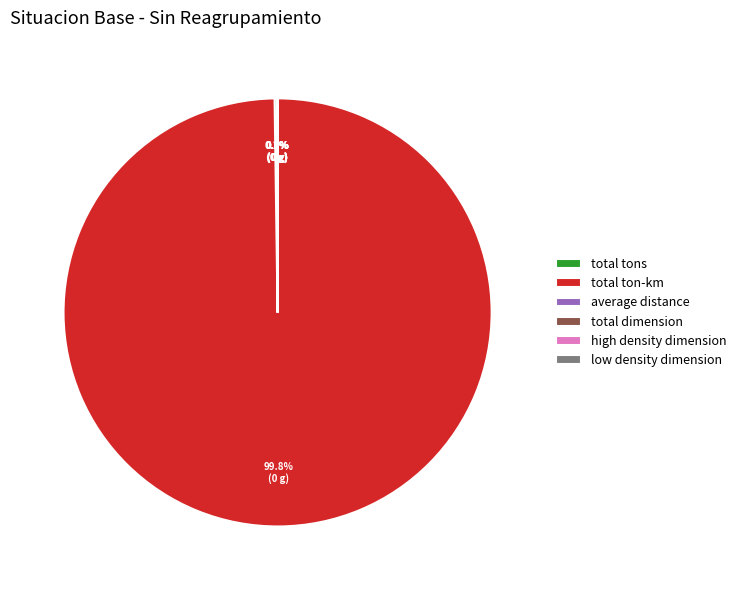

The total ton-km slice represents 100% of the pie. True or false?

True